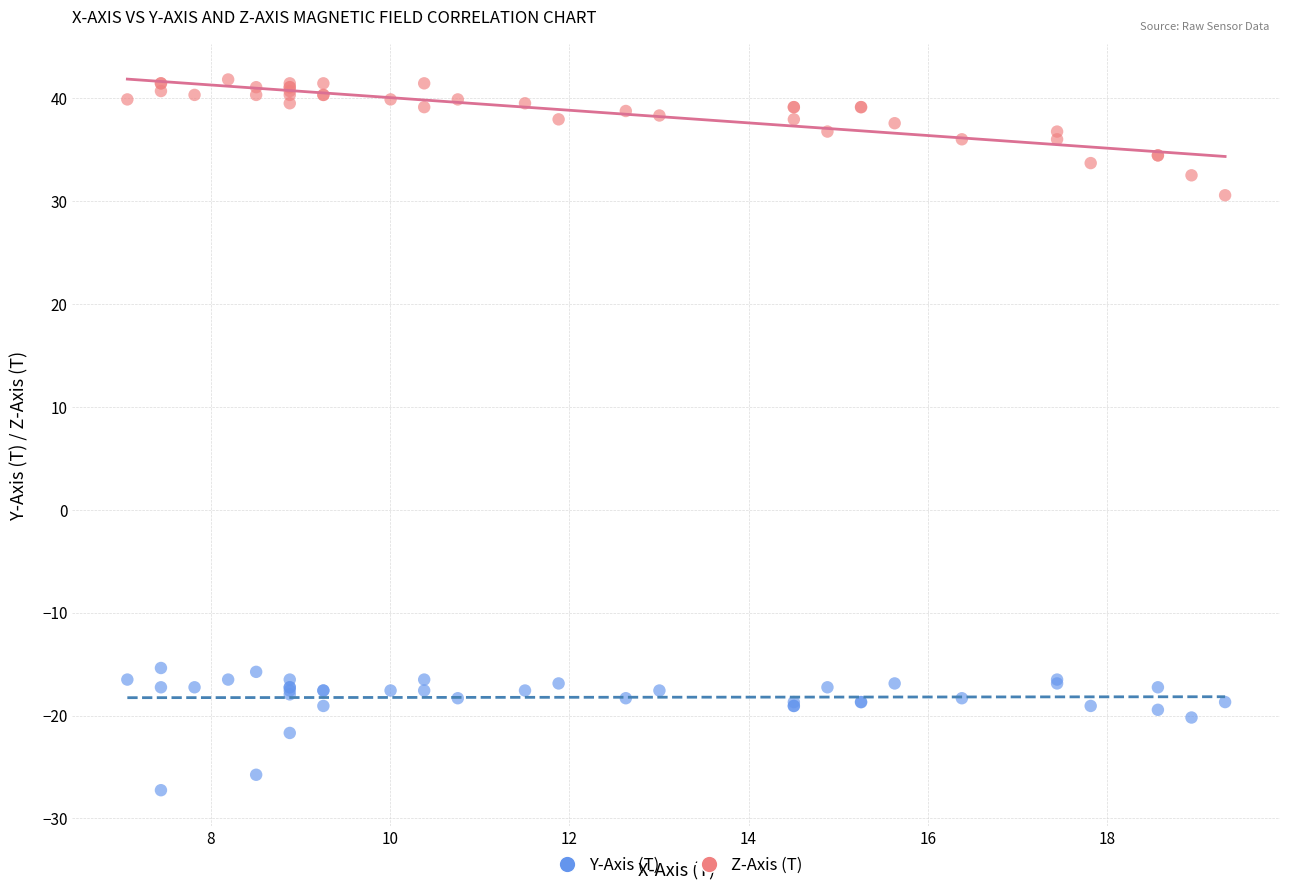

What is the X range (max minus min) for the scatter plot?

12.2